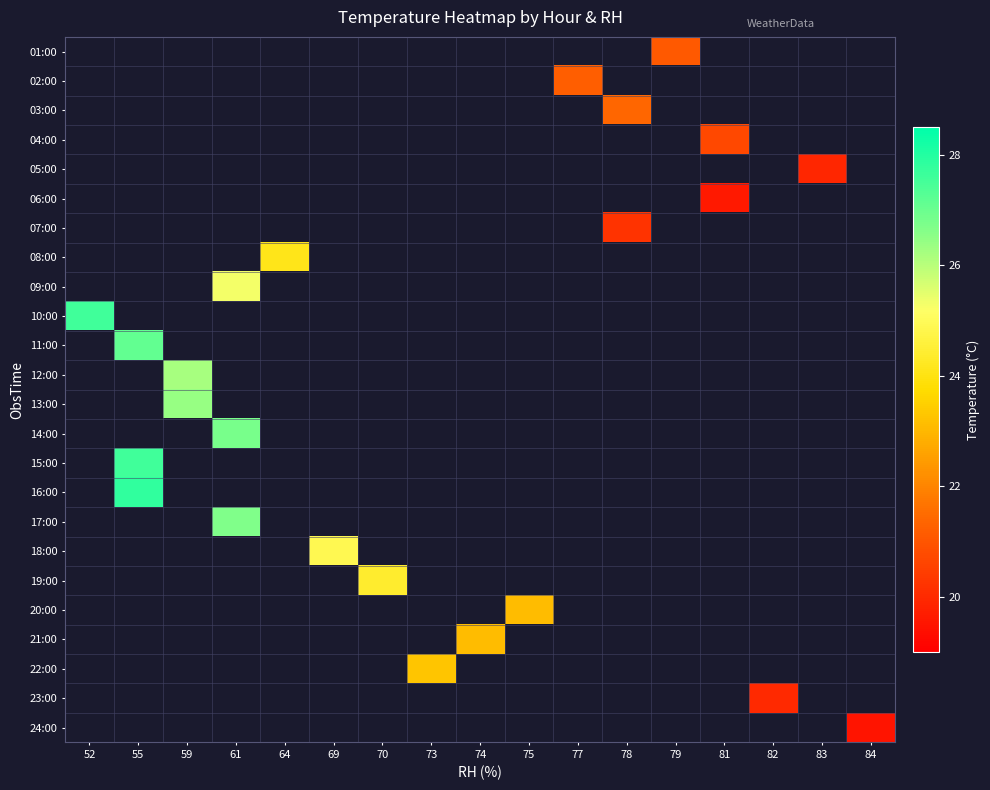

Count the number of data series in this chart.

24